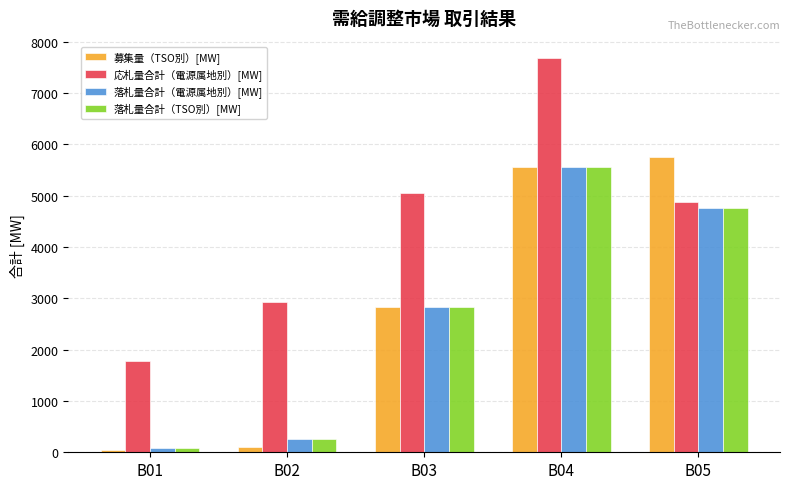

What is the difference between the maximum and second lowest values in the 落札量合計（電源属地別）[MW] series?

5300.0